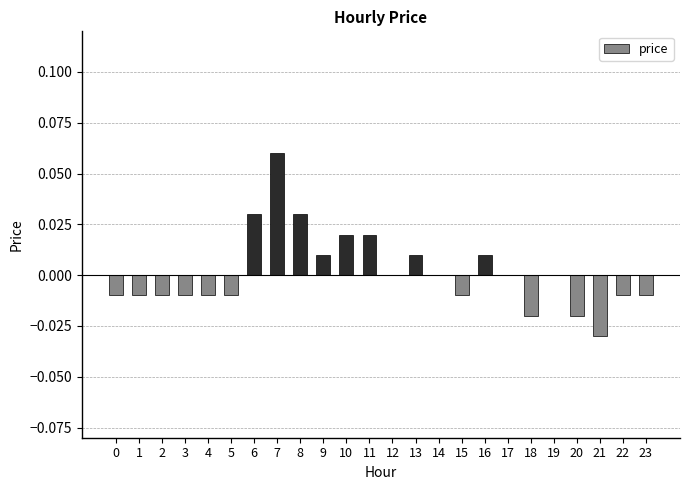

Is it true that the value at 11 is 0.0?

True